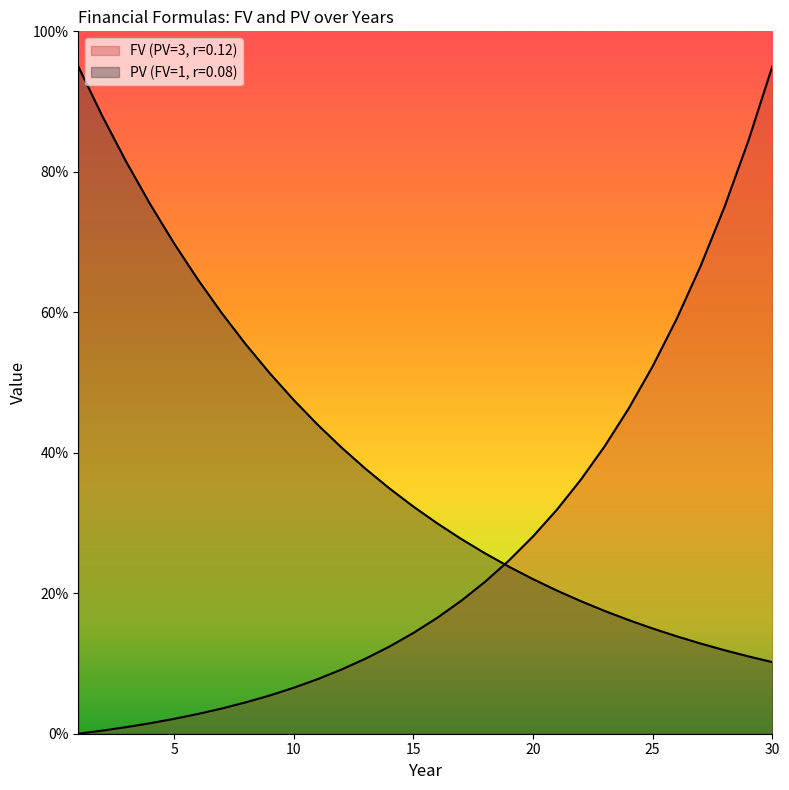

True or false: FV (PV=3, r=0.12) has more than 1 interior local peaks.

False